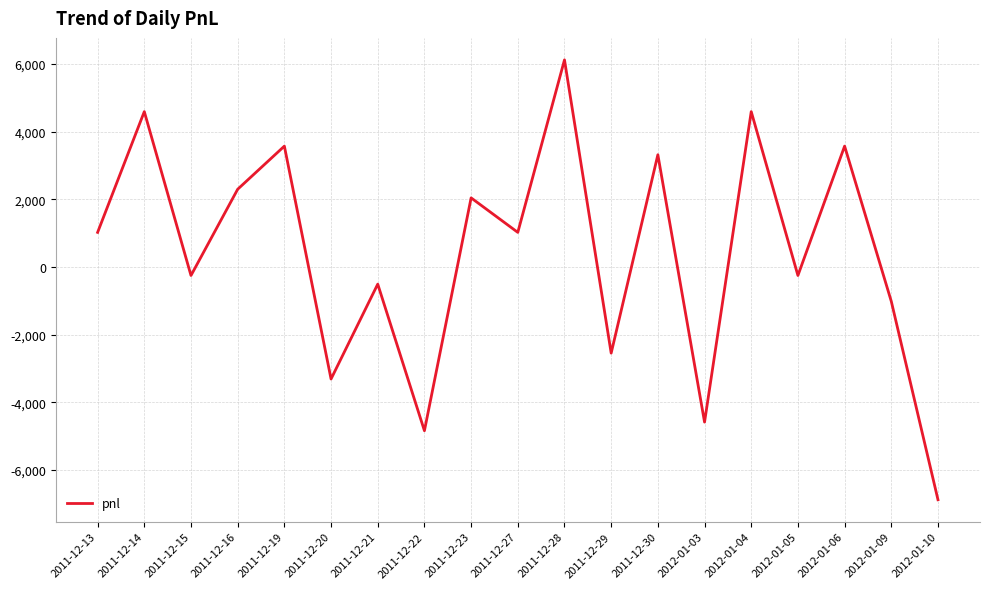

Which label corresponds to the largest value in the chart?

2011-12-28